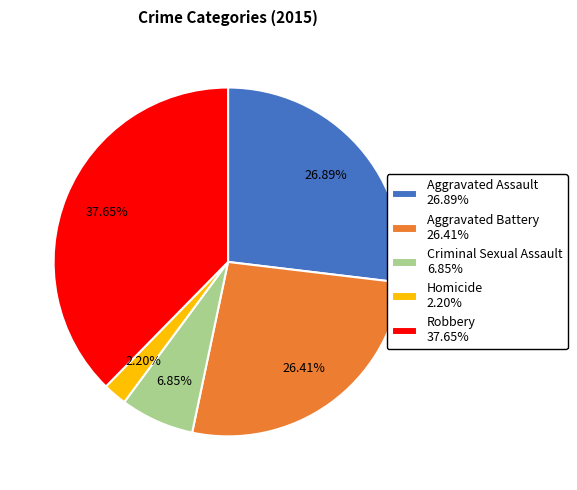

What is the total percentage of Aggravated Assault and Aggravated Battery?

53.3%